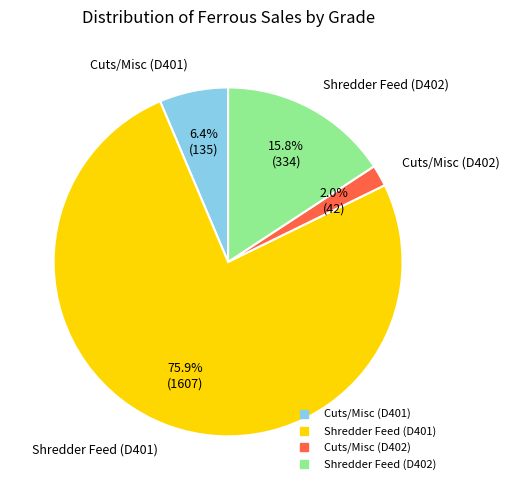

Is there a majority slice in this chart?

Yes